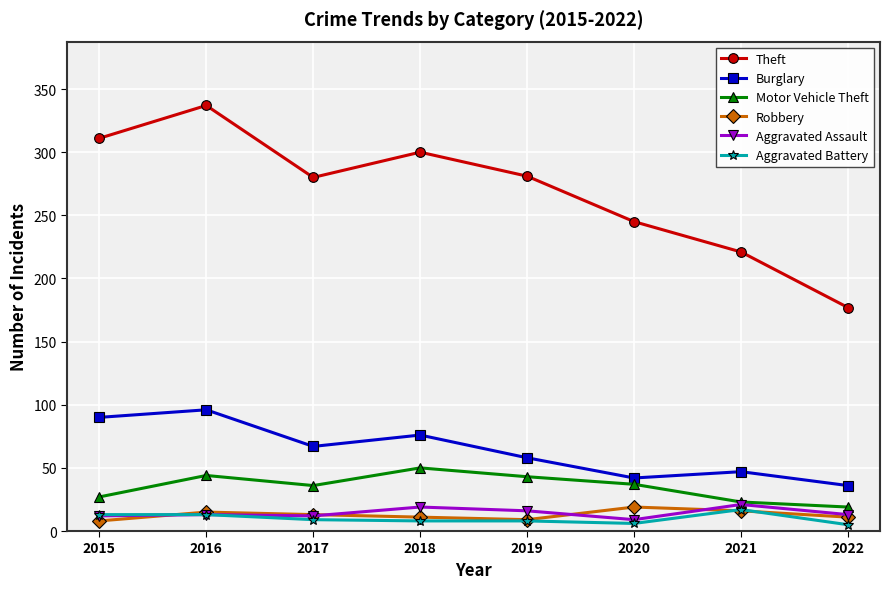

What are all the series names shown in the legend?

Theft, Burglary, Motor Vehicle Theft, Robbery, Aggravated Assault, Aggravated Battery